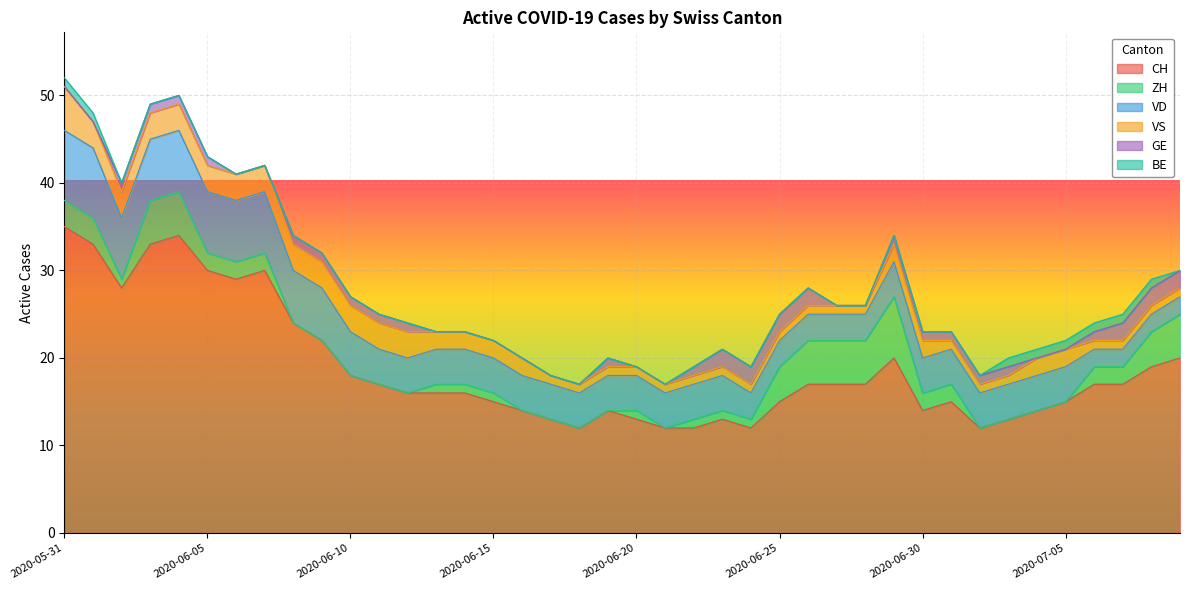

What is the label of the 8th point from the left?

2020-06-07